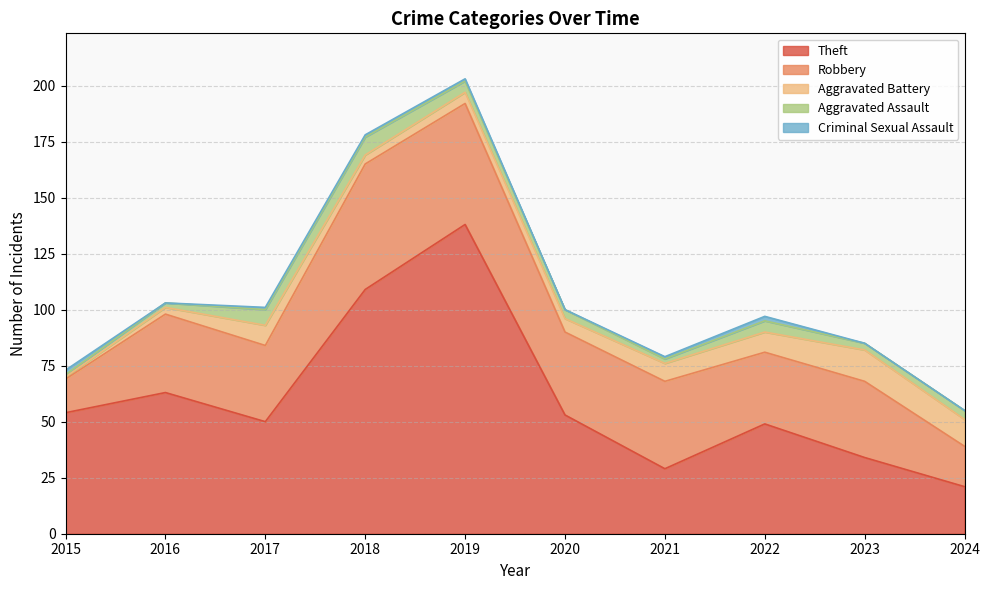

The Aggravated Assault series shows 3 at 2016. True or false?

False